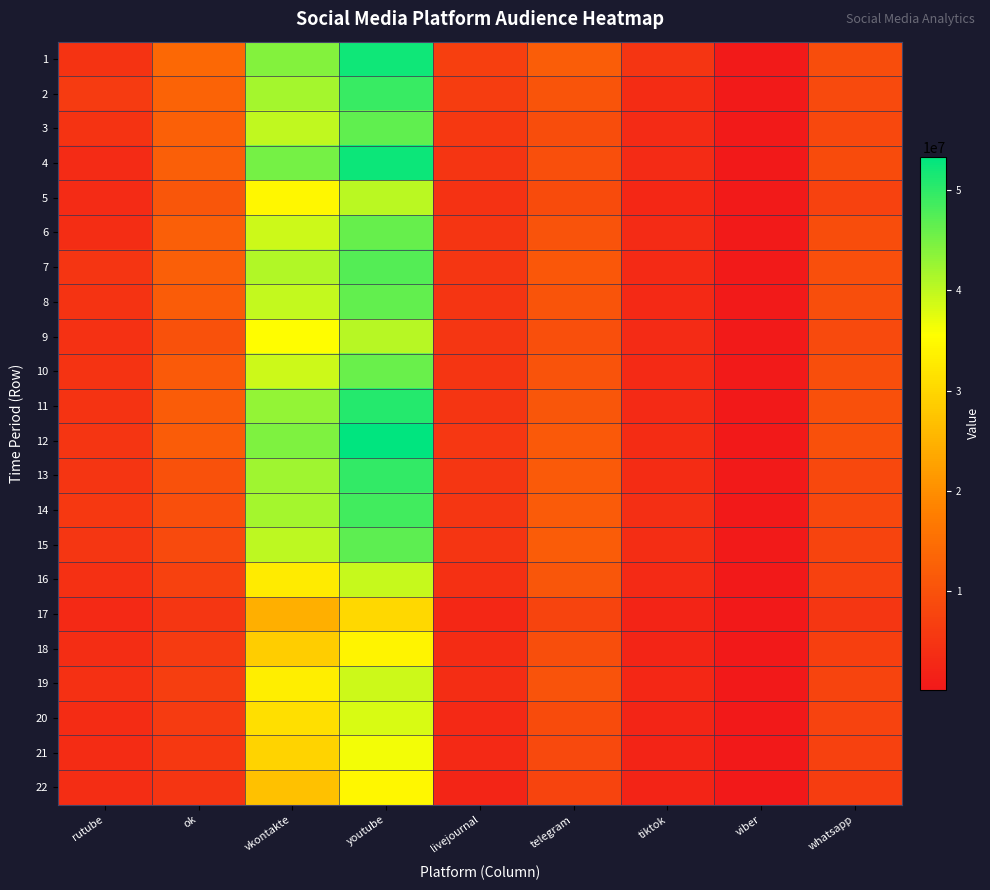

At which category is the sum across all series the highest?

youtube